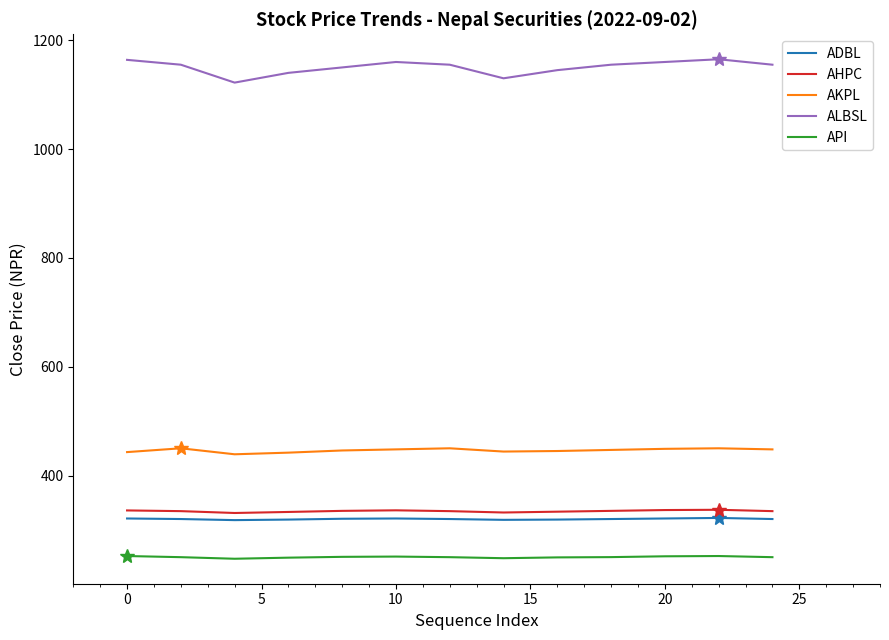

Is this an area chart (filled region under the line)?

No